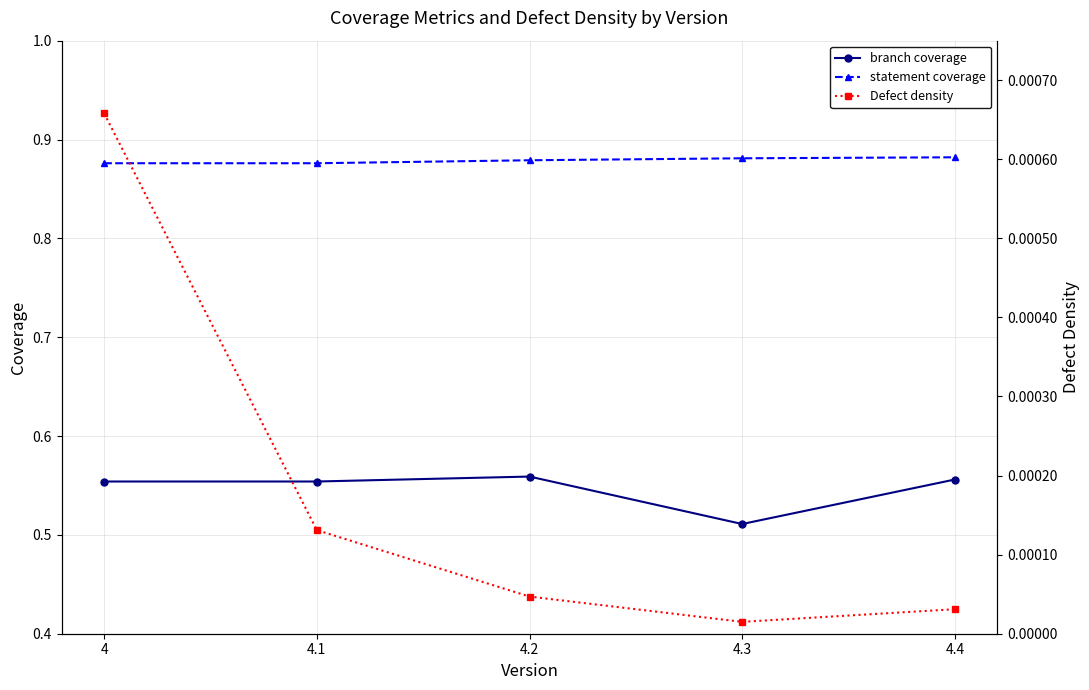

How many interior local peaks does the branch coverage series have?

1